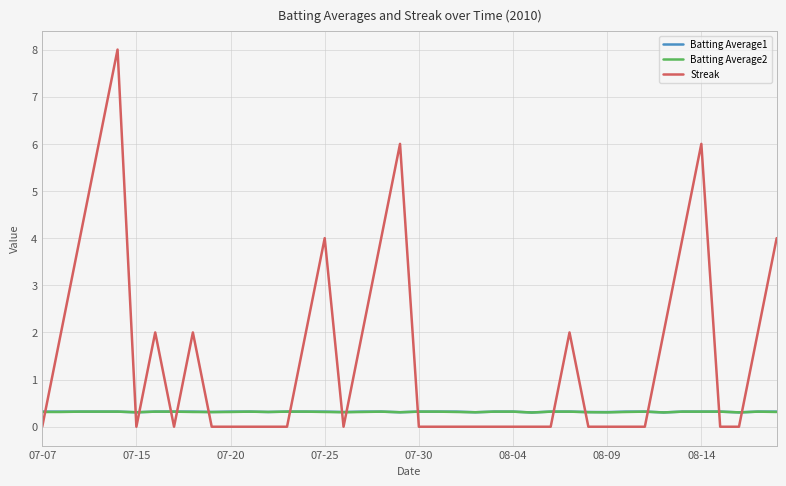

Which series ends up on top after the final intersection of Streak and Batting Average1?

Streak